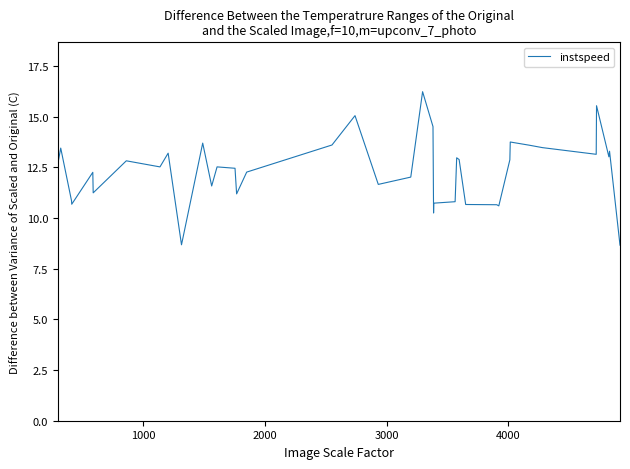

What is the minimum value shown in the chart?

8.7